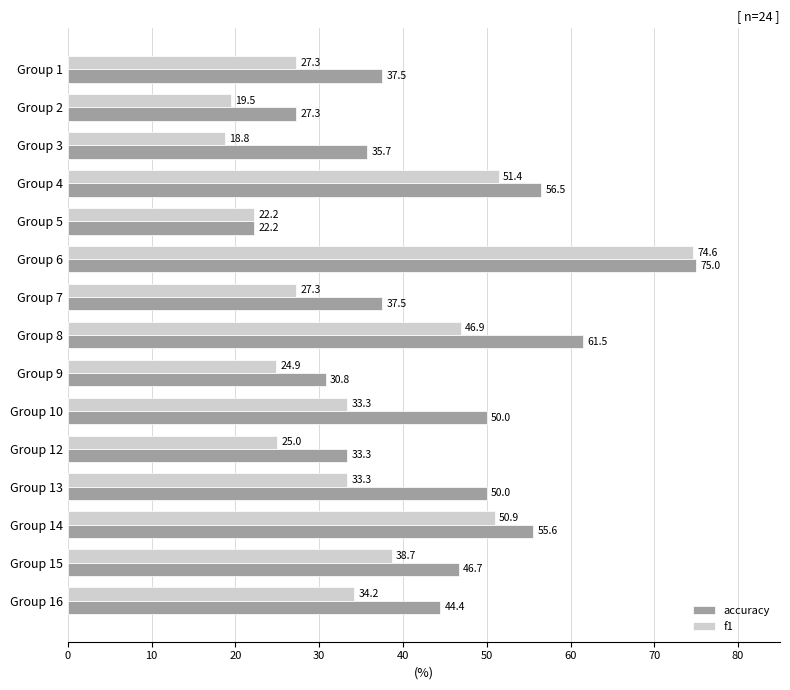

What are all the series names shown in the legend?

accuracy, f1